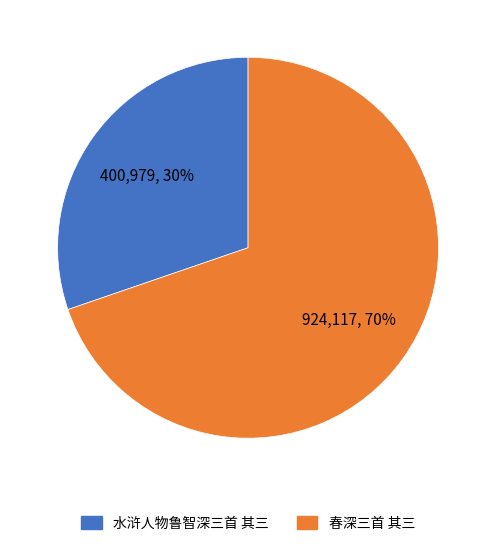

Which category has the smallest portion of the pie?

水浒人物鲁智深三首 其三